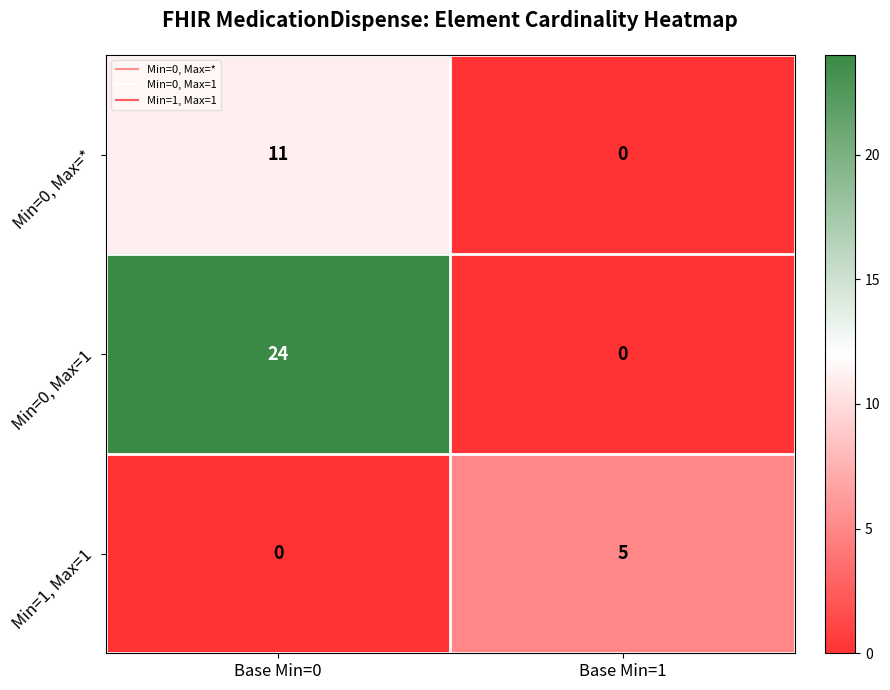

Where is Min=0, Max=* nearest to the value 5?

Base Min=1